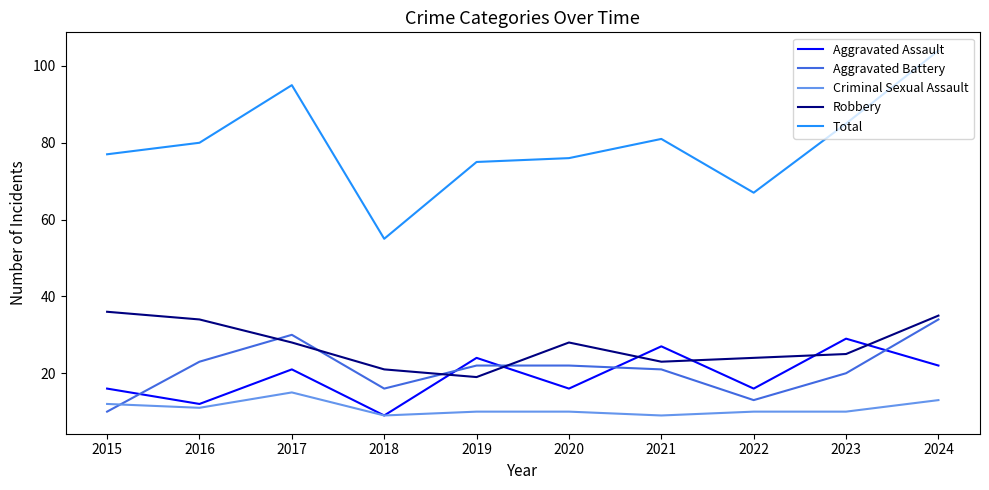

What is the difference between the highest and lowest values at 2022?

57